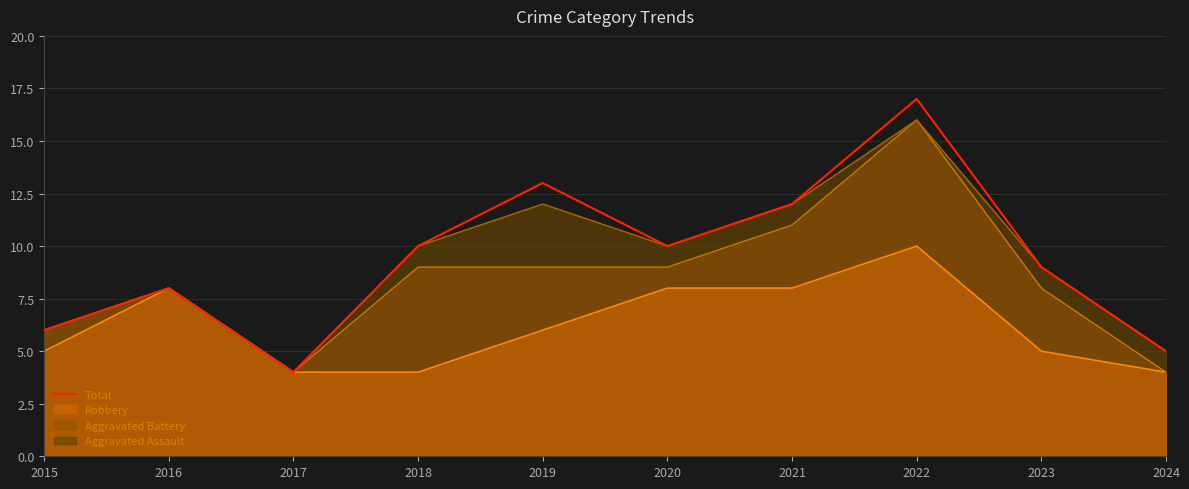

What is the ratio of the value at 2015 to the value at 2022?

0.4